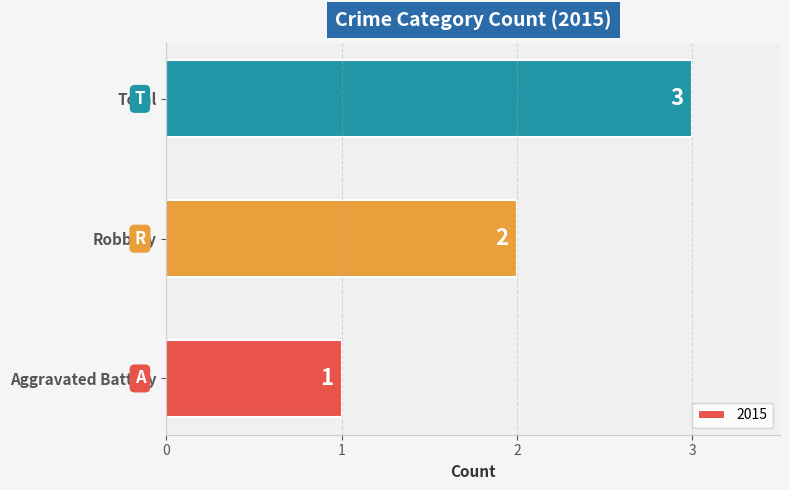

List the labels in order of value, largest first.

Total, Robbery, Aggravated Battery